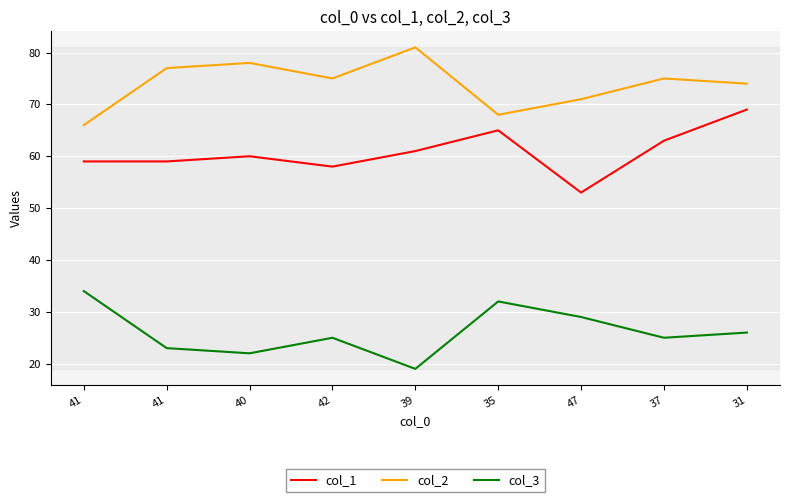

What are all the series names shown in the legend?

col_1, col_2, col_3